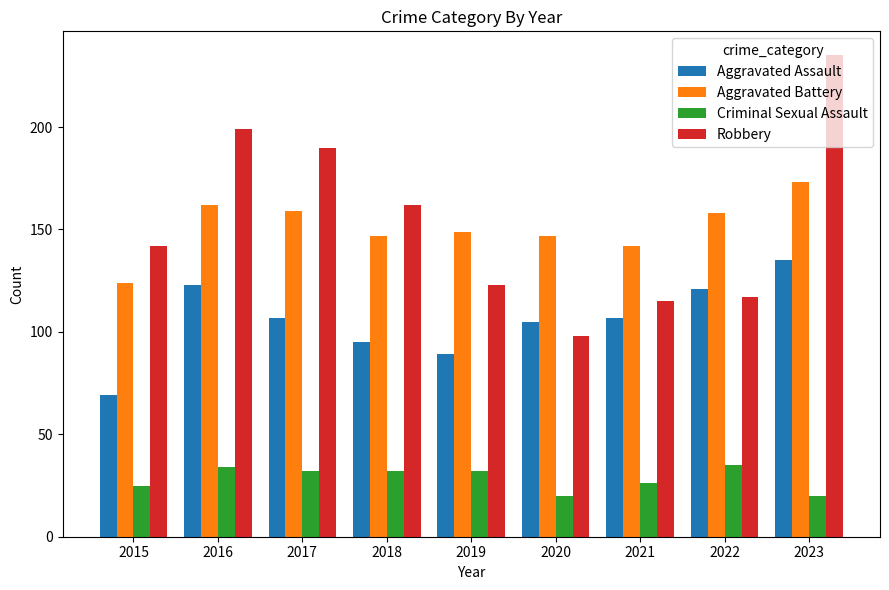

Which category has the highest value across all series?

2023